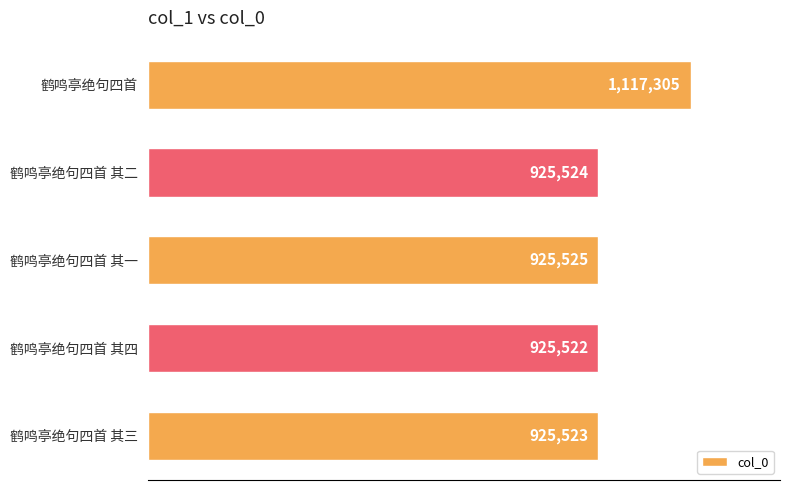

What is the difference between the maximum and minimum values?

191783